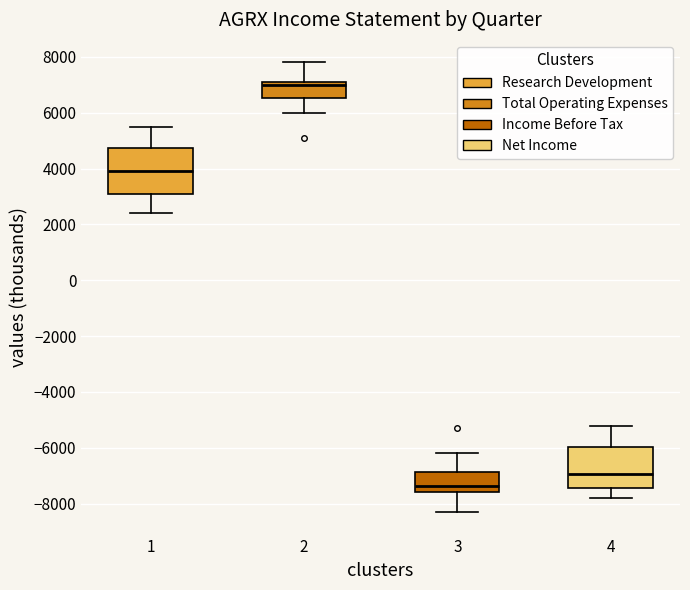

Where does the upper whisker of the box at x = 1 end on the y-axis? The values are not printed on the chart, so give them approximately, as read against the axis.

5600